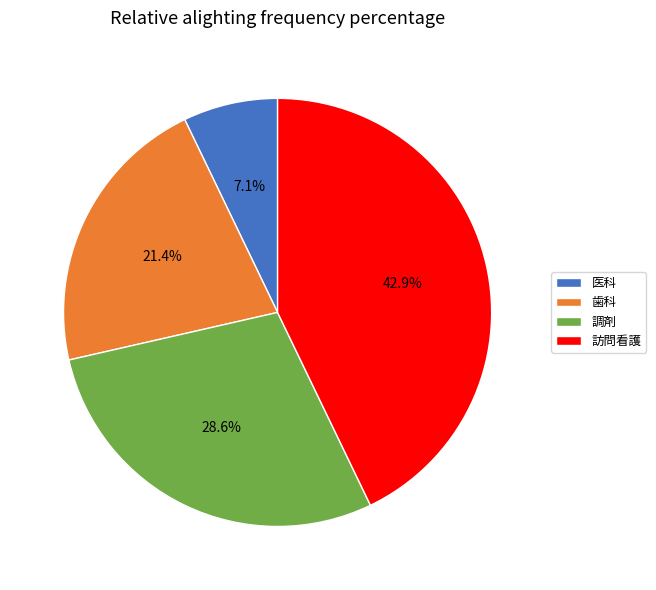

To the nearest percent, what is the difference between the largest and smallest slice percentages?

36%